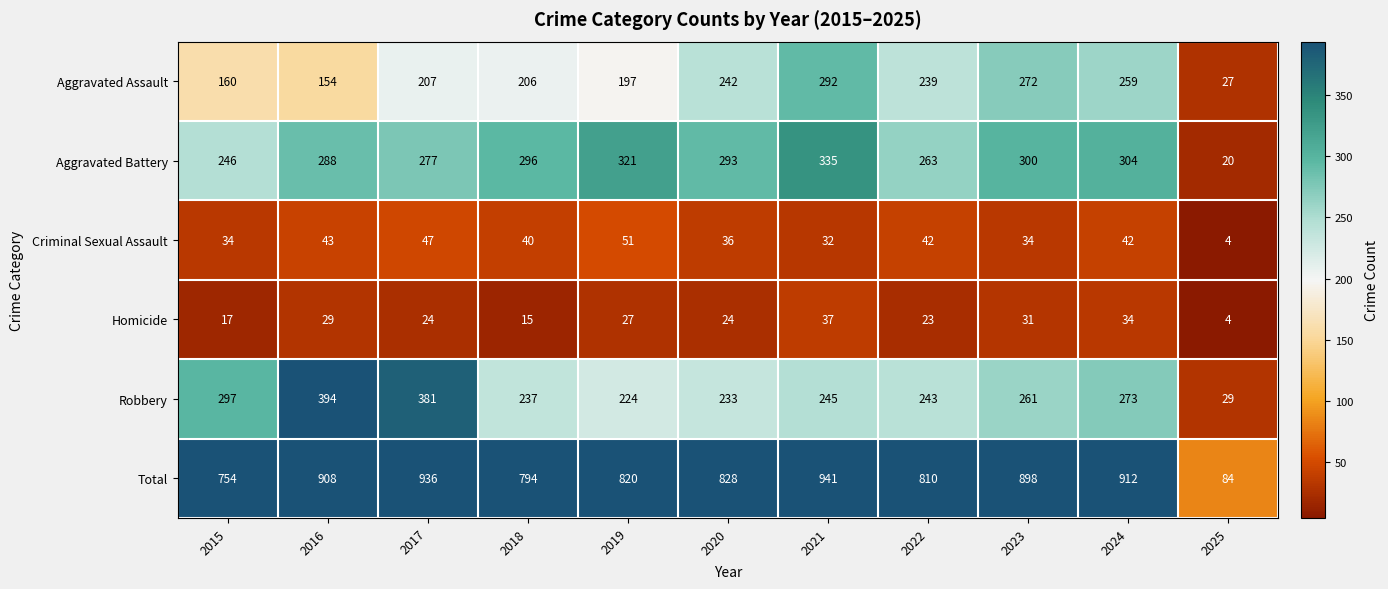

Where is Total nearest to the value 512?

2015